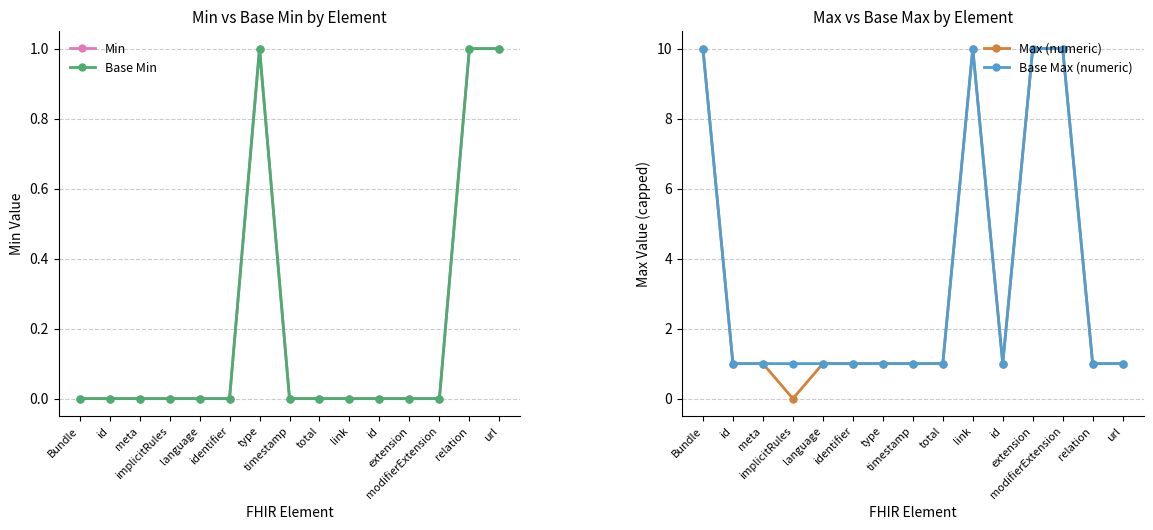

True or false: Min and Base Max (numeric) cross at least once.

False